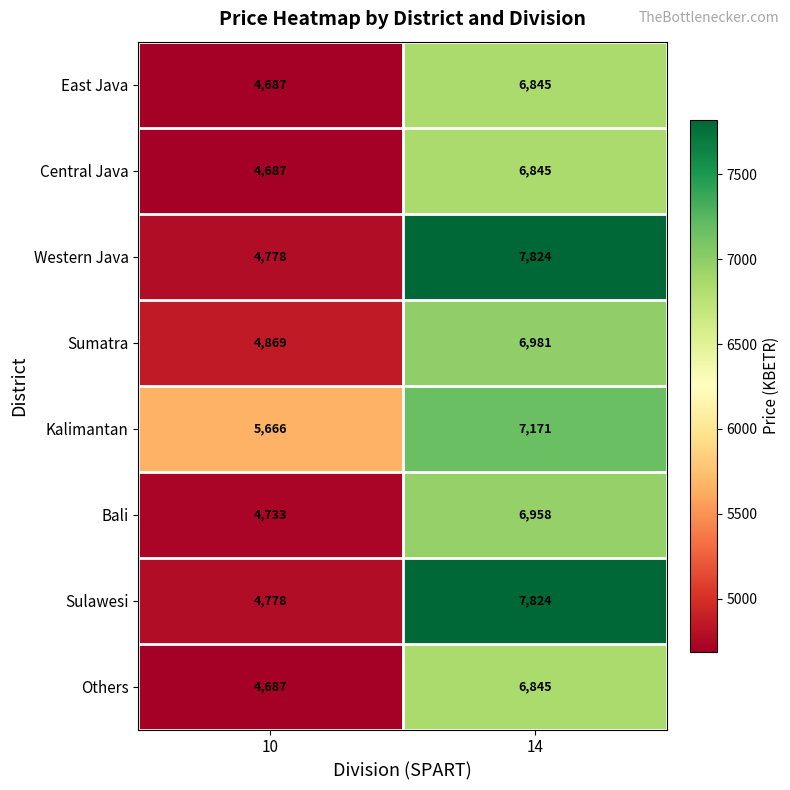

At which category does the chart reach its peak across all series?

14